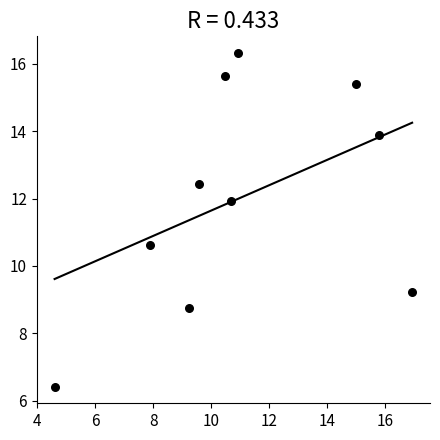

What is the average X value?

11.1